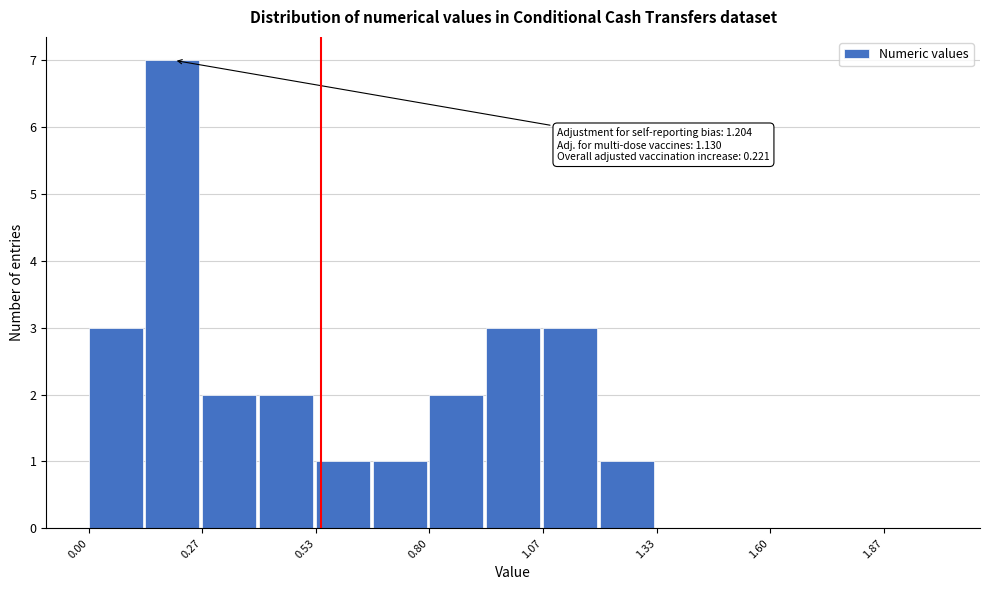

Around what value on the x-axis is the tallest bar? Give the approximate position of its centre, as read against the axis.

0.20